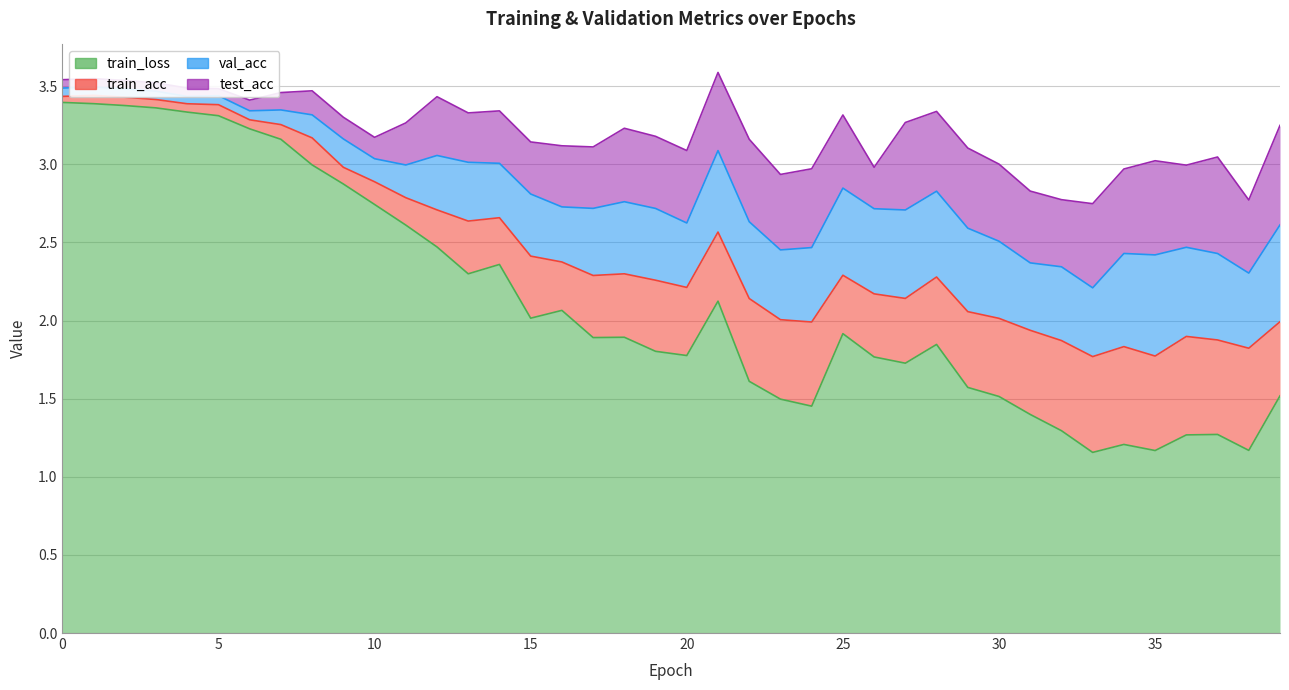

How many categories are shown in the chart?

40